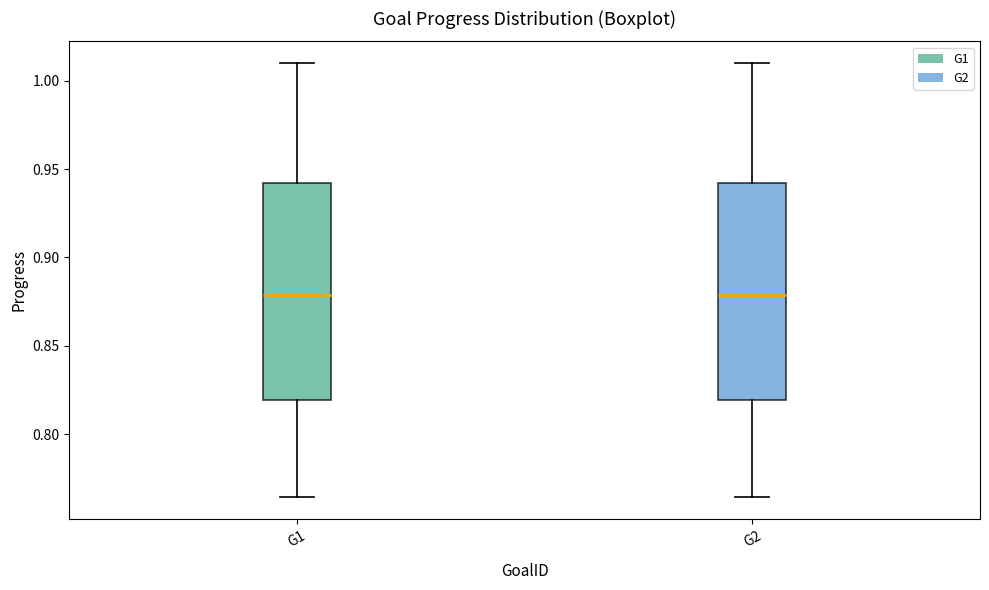

Reading left to right, transcribe this box plot: for each box, give where its median line is, the range the box spans, and where its two whiskers end, as read against the y-axis. The values are not printed on the chart, so give them approximately, as read against the axis.

G1: median 0.880, box 0.820 to 0.940, whiskers 0.765 to 1.010
G2: median 0.880, box 0.820 to 0.940, whiskers 0.765 to 1.010